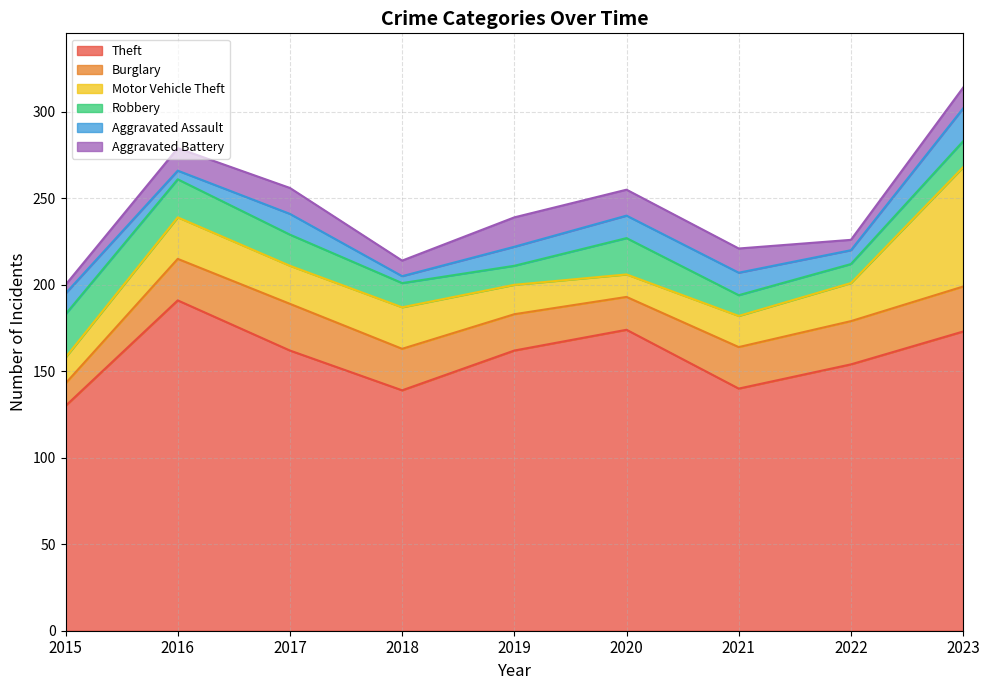

What is the difference between the maximum and minimum values in the Robbery series?

14